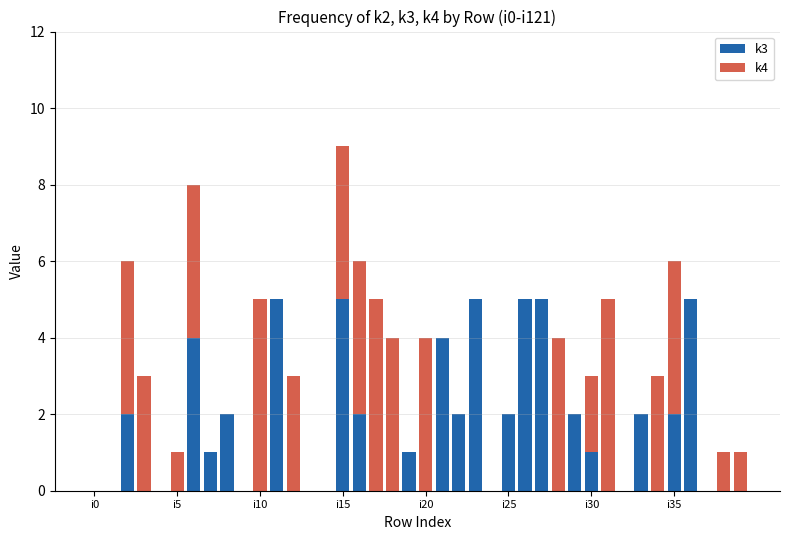

Are the bars grouped side by side (vs. stacked)?

No